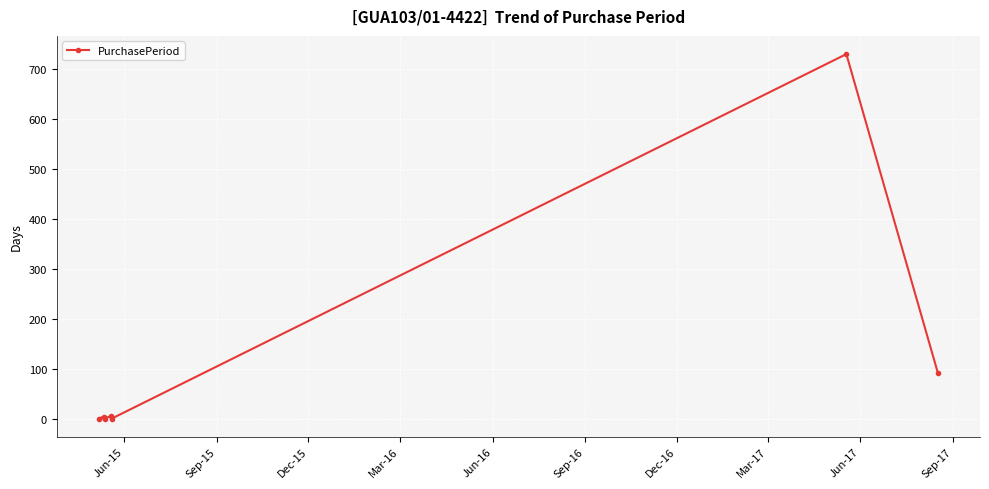

How many series are shown in this chart?

1